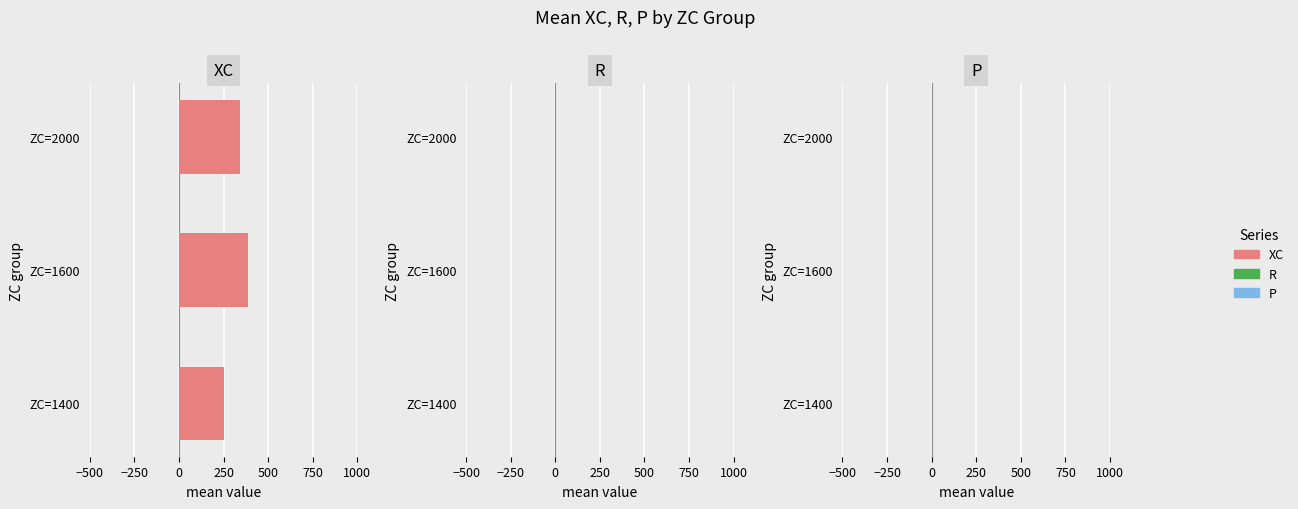

Reading bottom to top, list all the values displayed in this chart.

ZC=1400=250.0	ZC=1600=385.7	ZC=2000=342.9